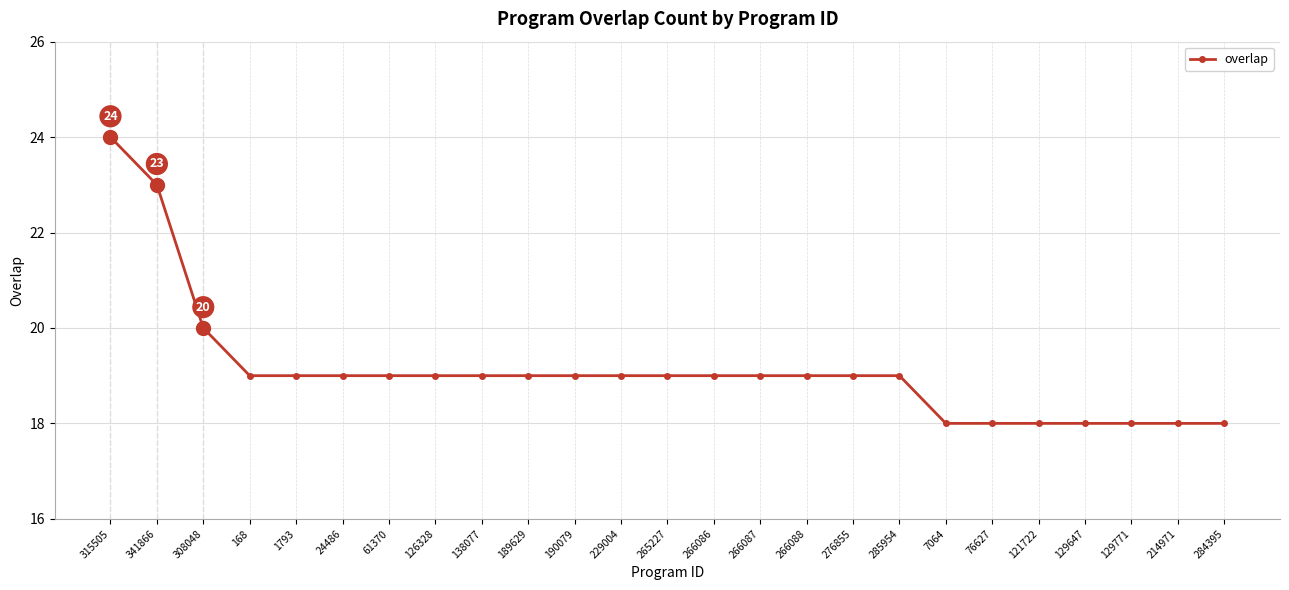

What is the label of the 1st point from the left?

315505